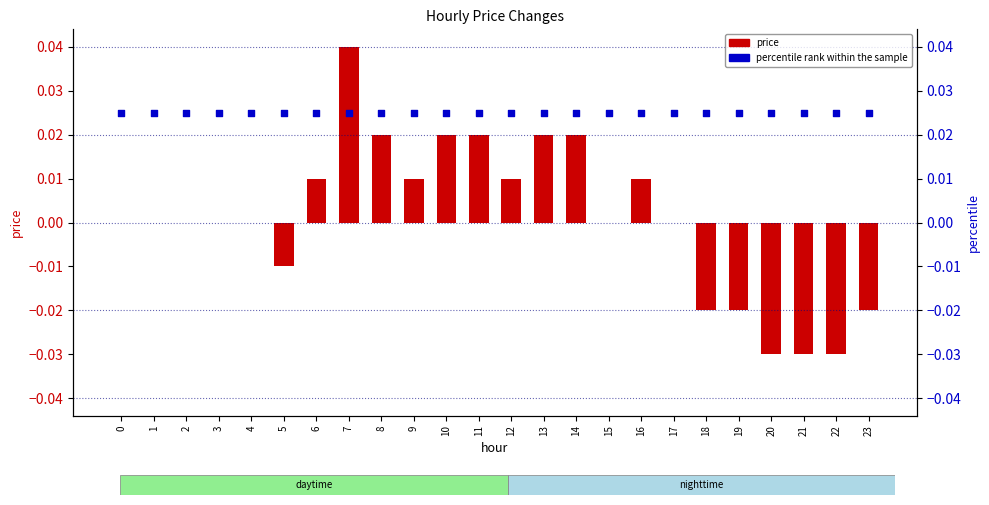

Which series has the largest total across all categories?

percentile rank within the sample